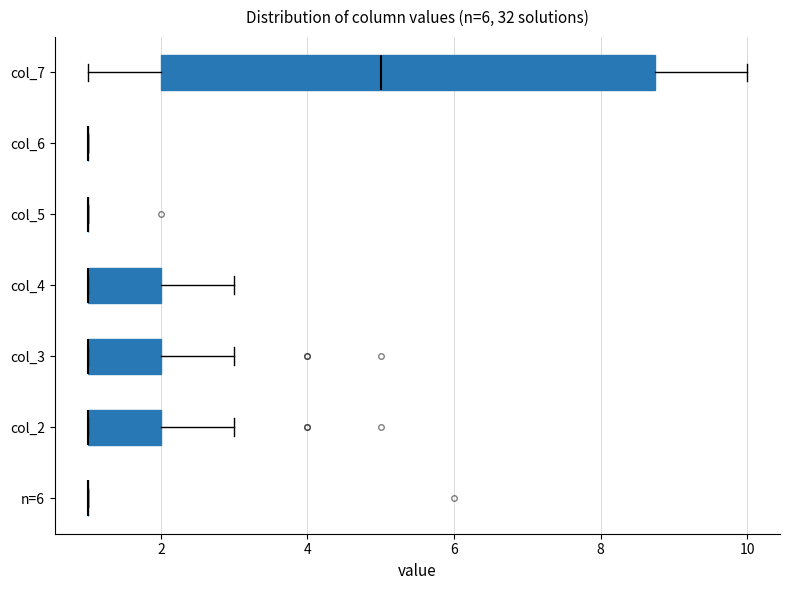

Reading bottom to top, read every box against the x-axis: the position of its median line, the range the box covers, and the ends of its whiskers. The values are not printed on the chart, so give them approximately, as read against the axis.

n=6: box collapsed to a line at 1.0, whiskers 1.0 to 1.0
col_2: median 1.0 (drawn on the box's left edge), box 1.0 to 2.0, whiskers 1.0 to 3.0
col_3: median 1.0 (drawn on the box's left edge), box 1.0 to 2.0, whiskers 1.0 to 3.0
col_4: median 1.0 (drawn on the box's left edge), box 1.0 to 2.0, whiskers 1.0 to 3.0
col_5: box collapsed to a line at 1.0, whiskers 1.0 to 1.0
col_6: box collapsed to a line at 1.0, whiskers 1.0 to 1.0
col_7: median 5.0, box 2.0 to 8.8, whiskers 1.0 to 10.0